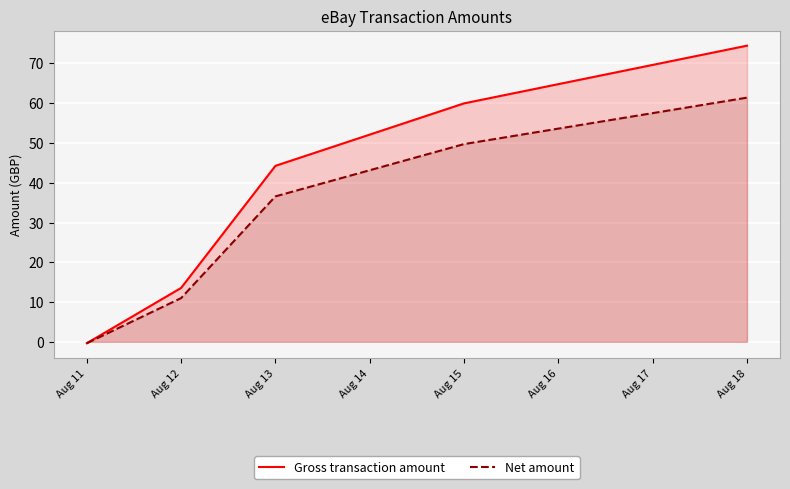

True or false: Gross transaction amount and Net amount cross at least once.

False